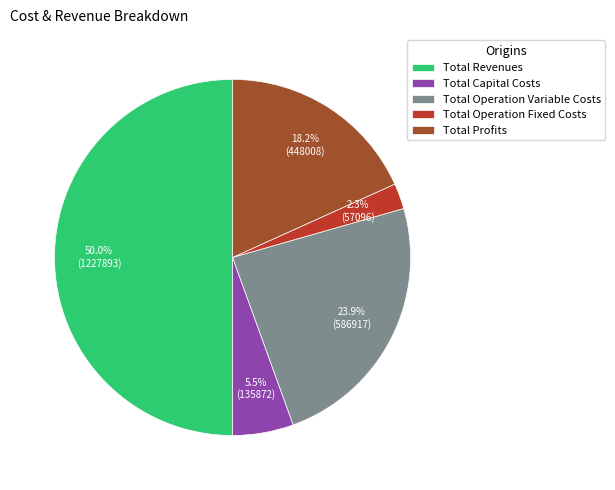

How many slices are in this pie chart?

5